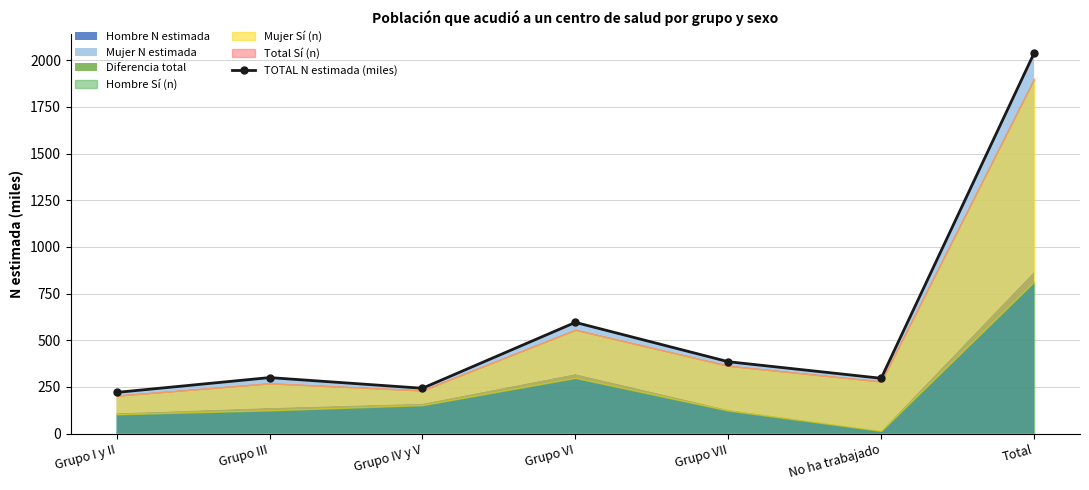

What is the change in value from Grupo I y II to No ha trabajado?

+75.8